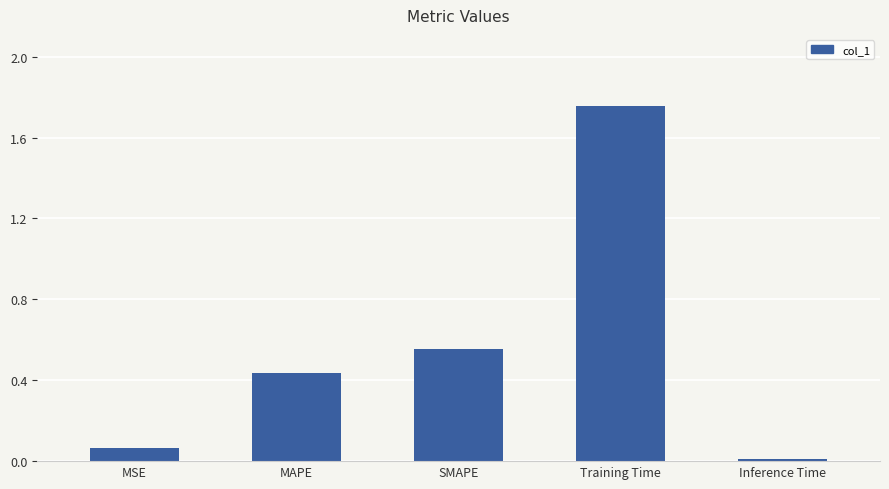

The value at Training Time is 1.0. True or false?

False